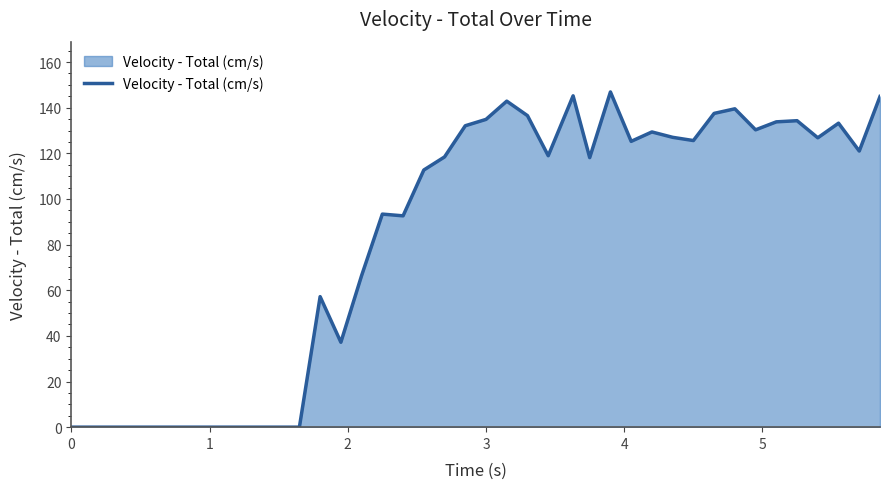

What is the difference between the maximum and minimum values?

146.9